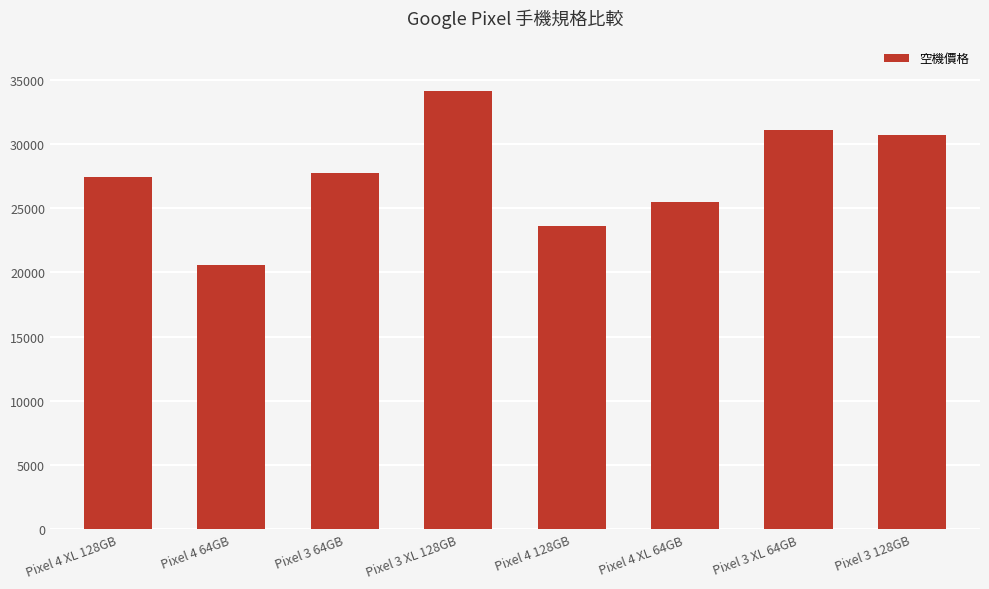

Does the chart contain stacked bars?

No